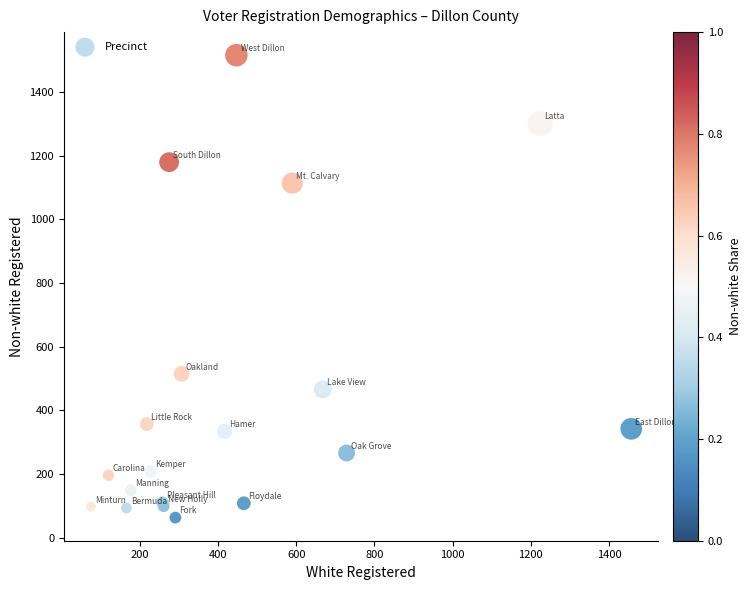

What Y value in the scatter plot is closest to 789?

515